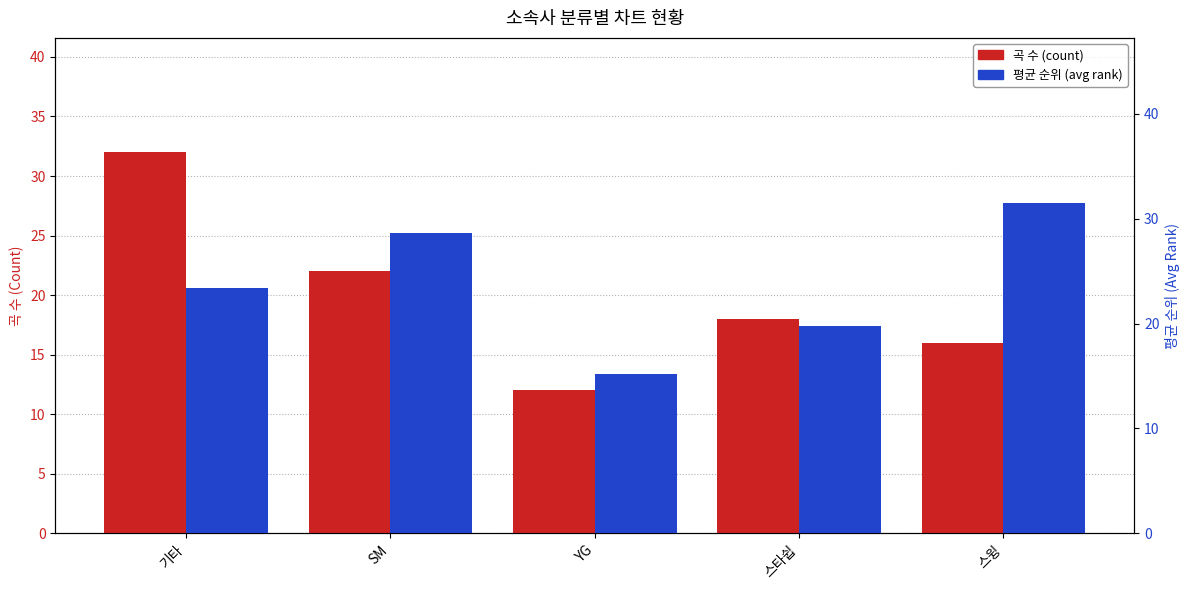

What is the label of the 3rd bar from the right?

YG